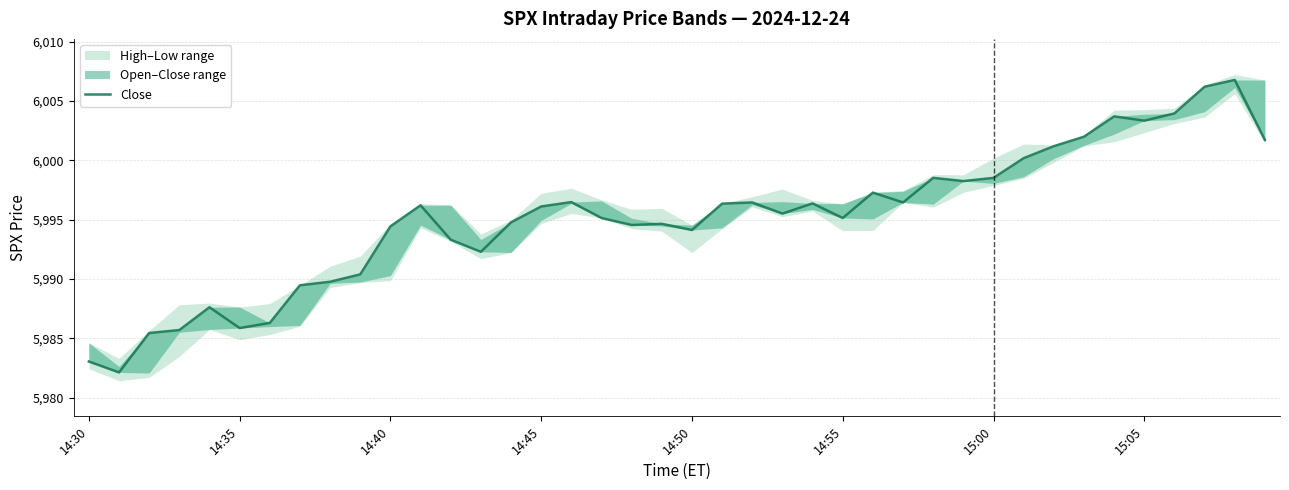

Where is the data nearest to the value 5994?

14:50